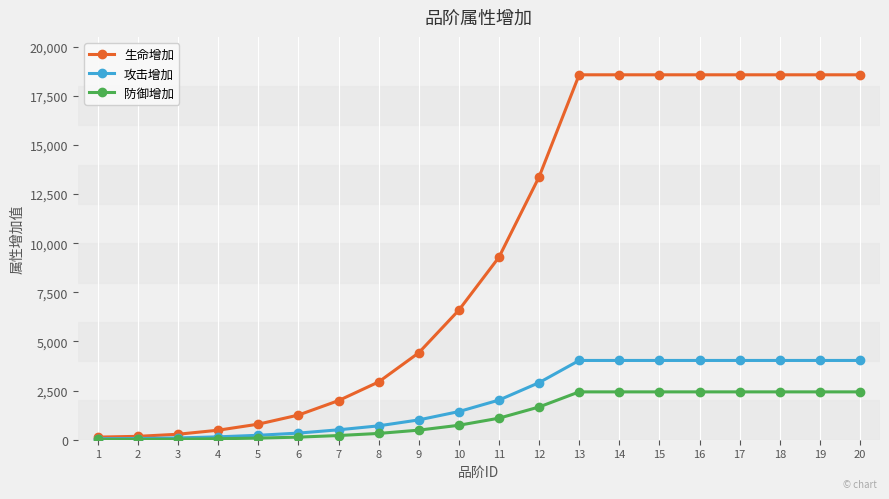

What are all the series names shown in the legend?

生命增加, 攻击增加, 防御增加